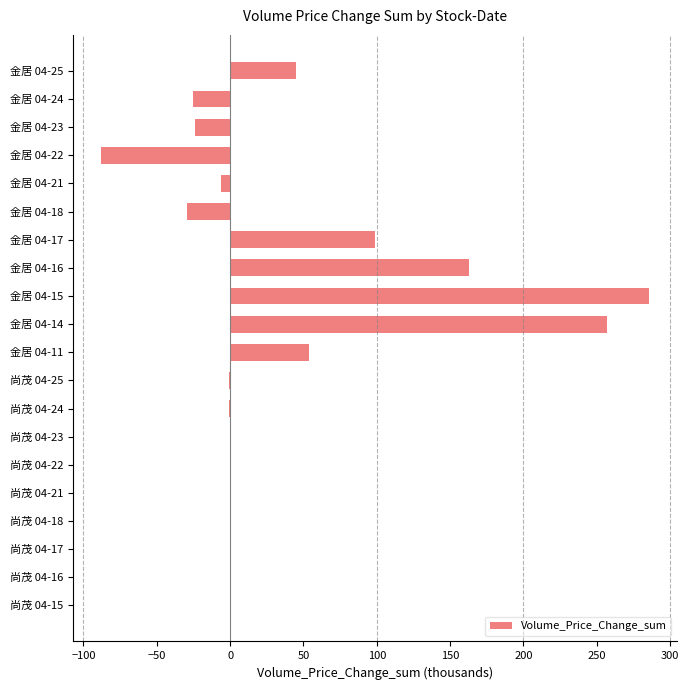

Which category has the highest value across all series?

金居 04-15